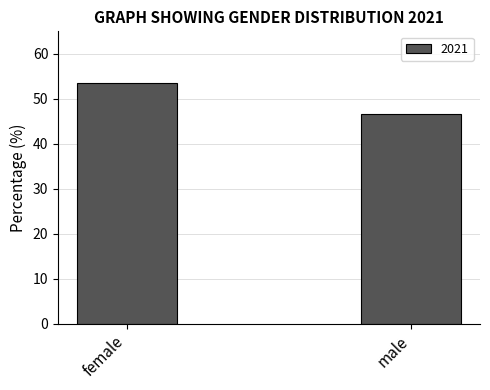

Approximately how many times larger is the value at female compared to male?

1.1